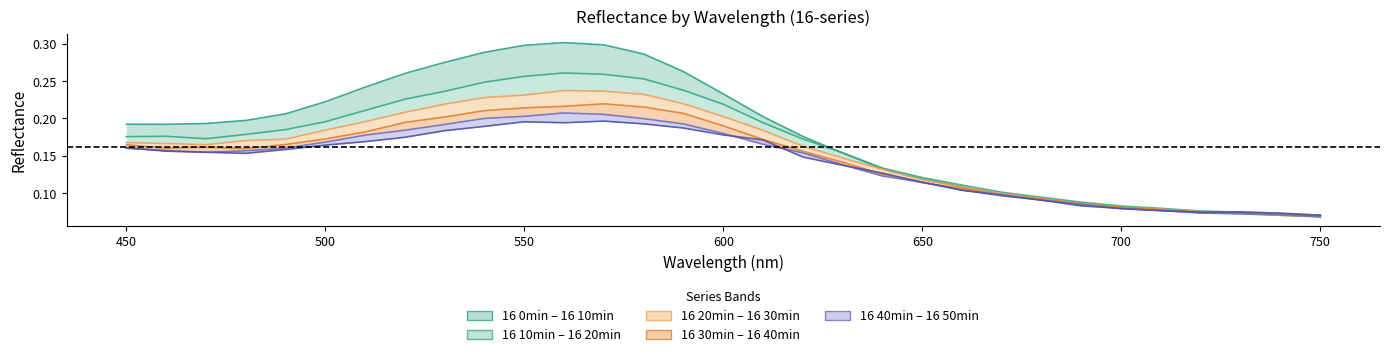

At how many categories does at least one series exceed 0?

31